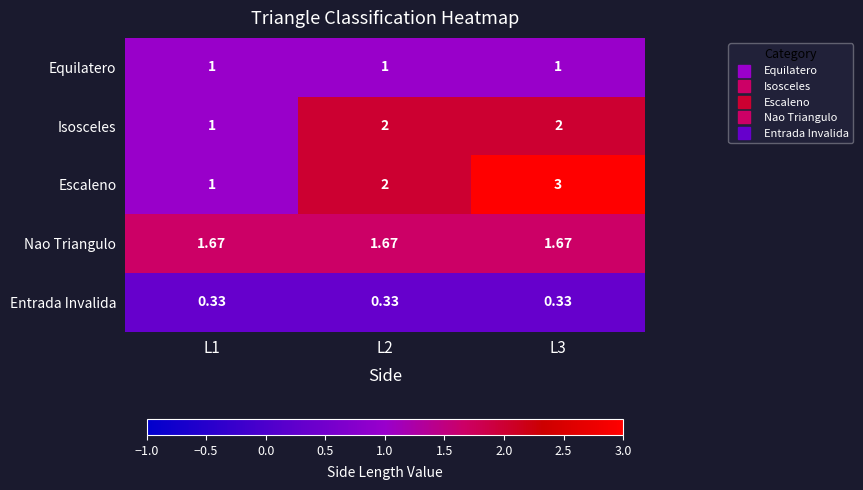

How many distinct data groups are displayed?

5